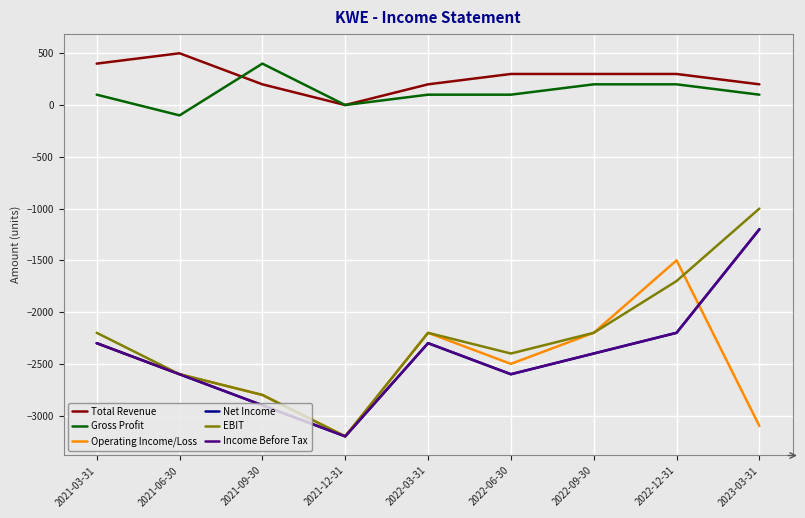

What is the difference between the second highest and minimum values in the EBIT series?

1500